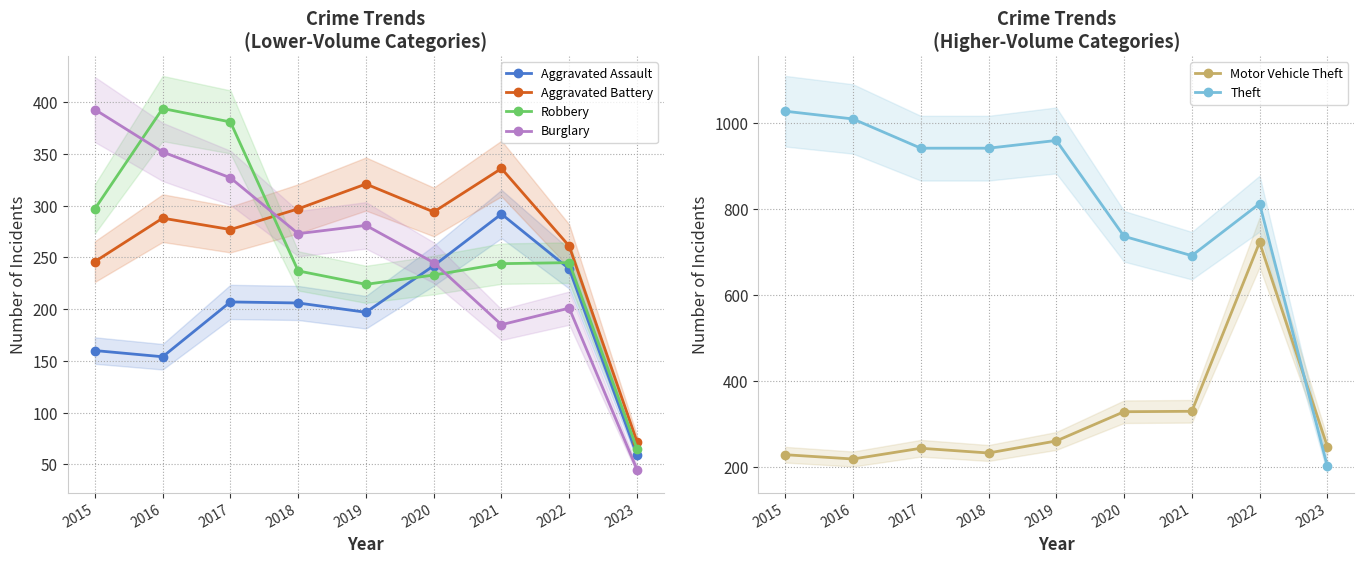

True or false: Motor Vehicle Theft has a value of 247 at 2023.

True